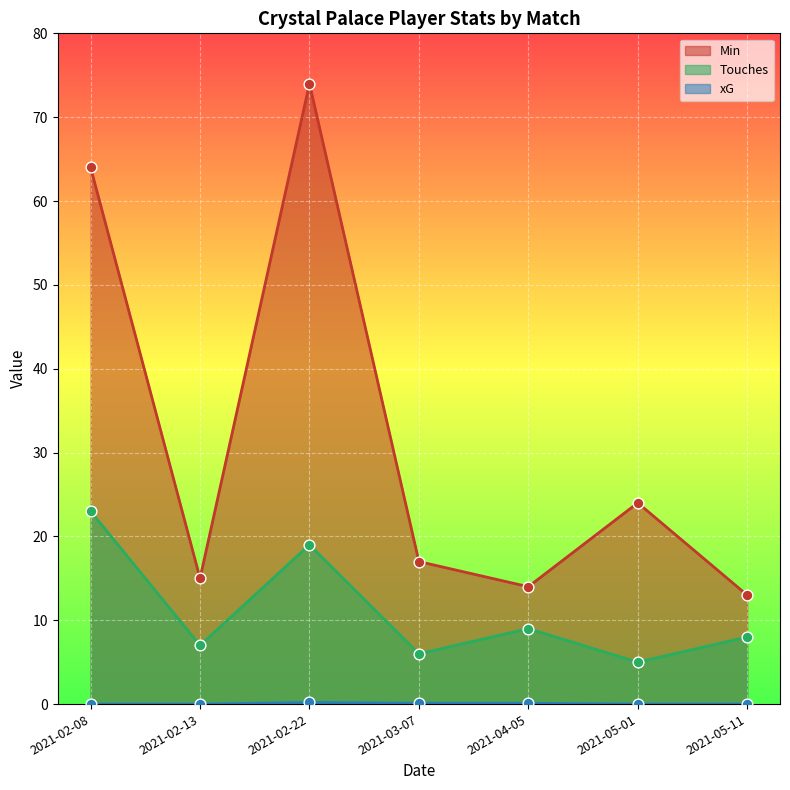

Which series reaches the maximum Y coordinate?

Min